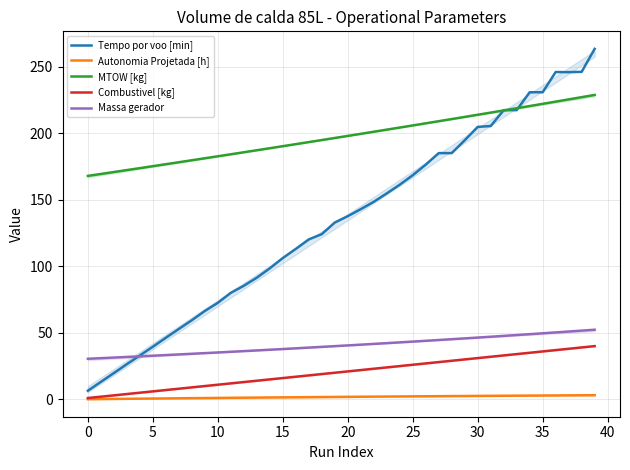

What is the highest value of the MTOW [kg] series?

228.7